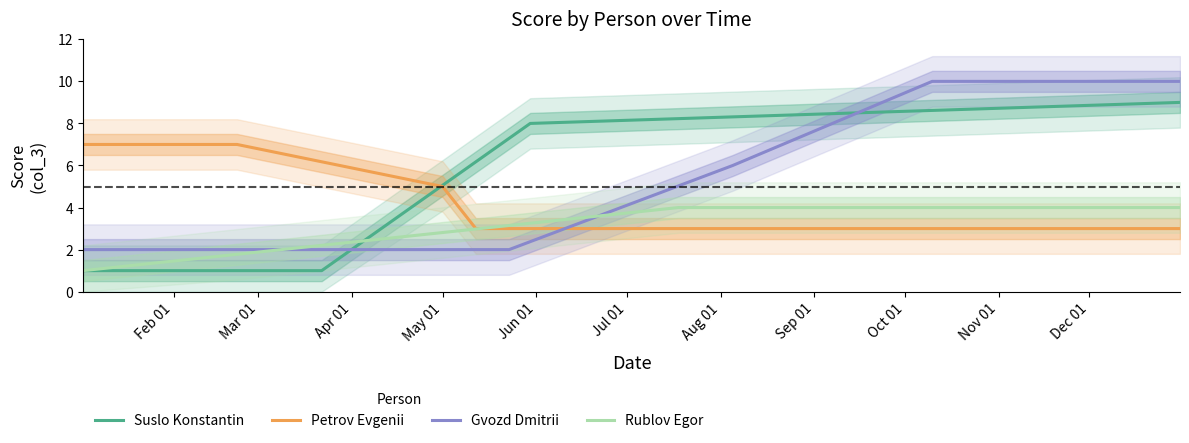

What is the lowest value of the Gvozd Dmitrii series?

2.0